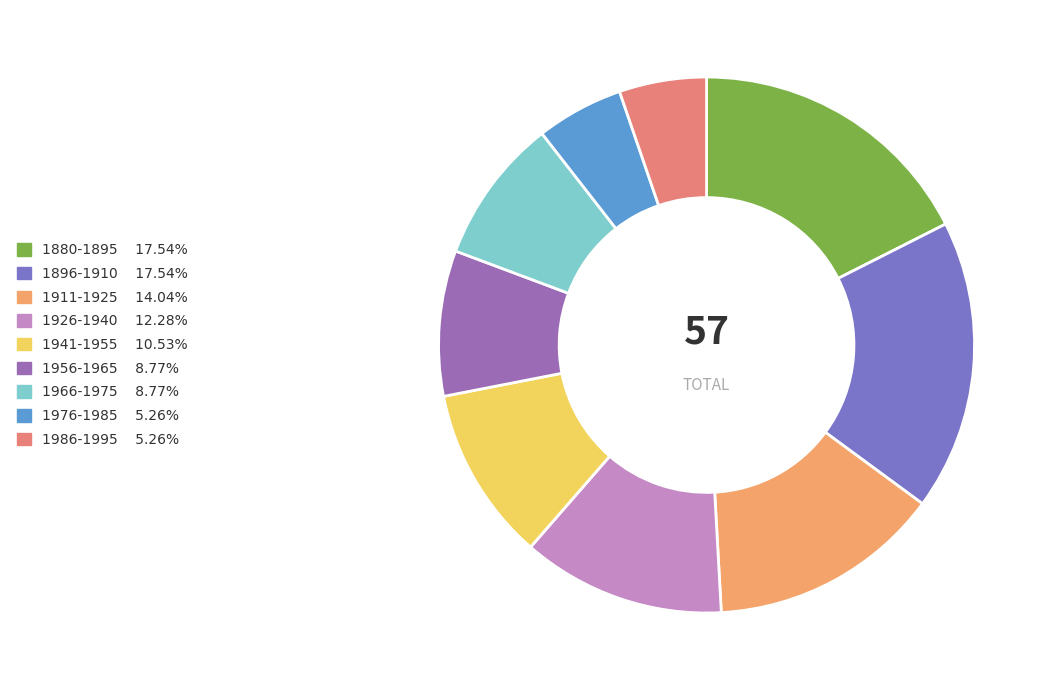

To the nearest percent, what portion does 1986-1995 represent?

5%